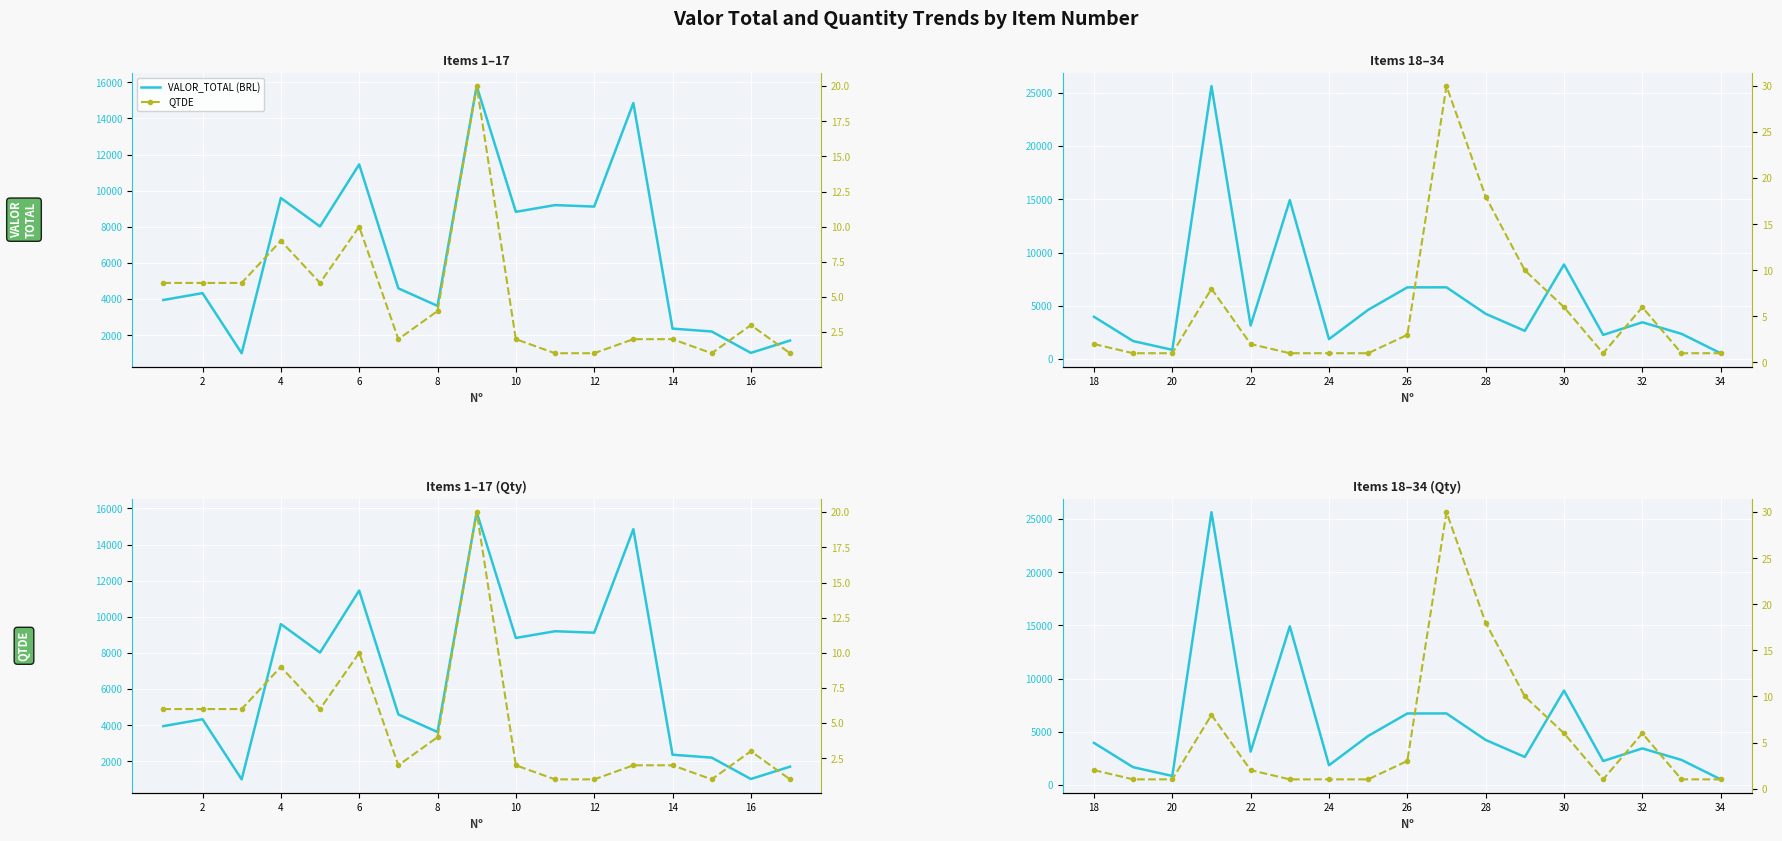

Between 28 and 34, which series saw the biggest shift?

VALOR_TOTAL (BRL)